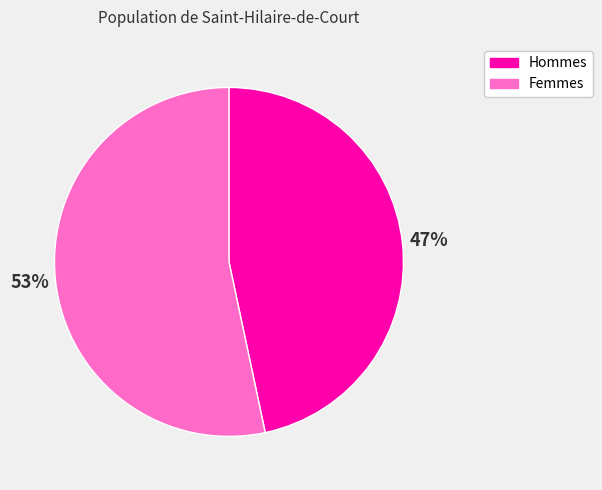

Which category has the smallest portion of the pie?

Hommes